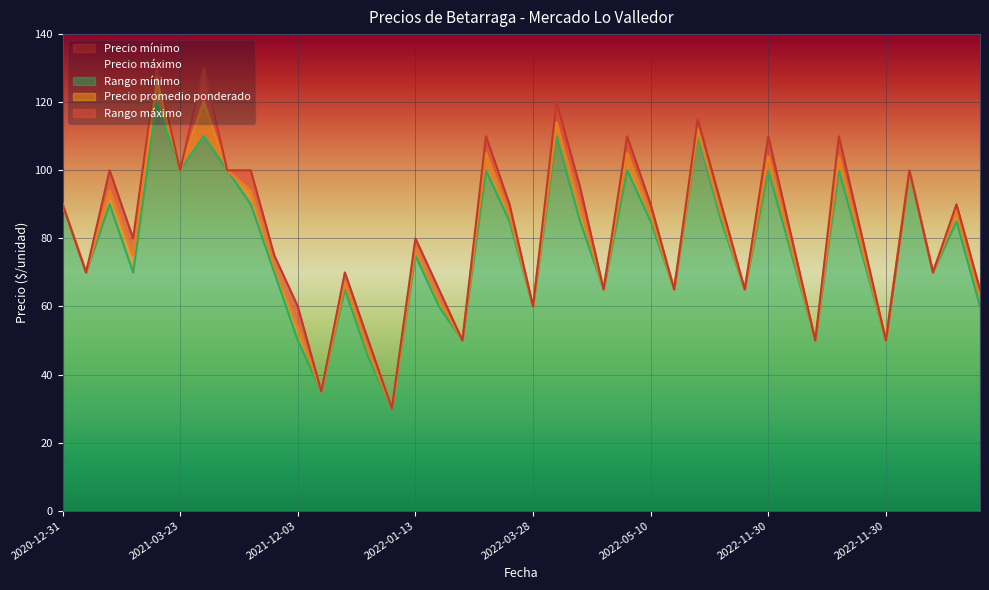

In Precio promedio ponderado, how many points are higher than both neighbors (excluding endpoints)?

14